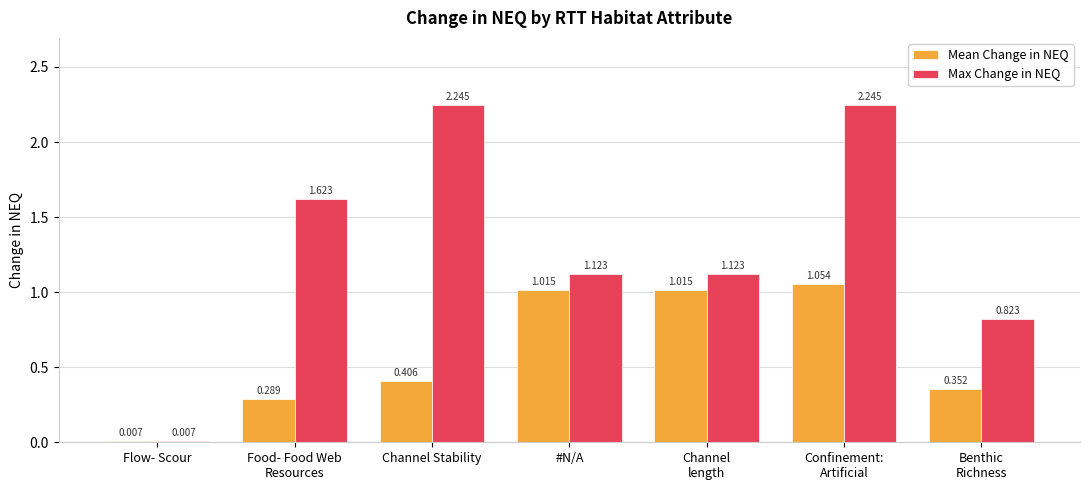

What is the sum of all Mean Change in NEQ values?

4.1